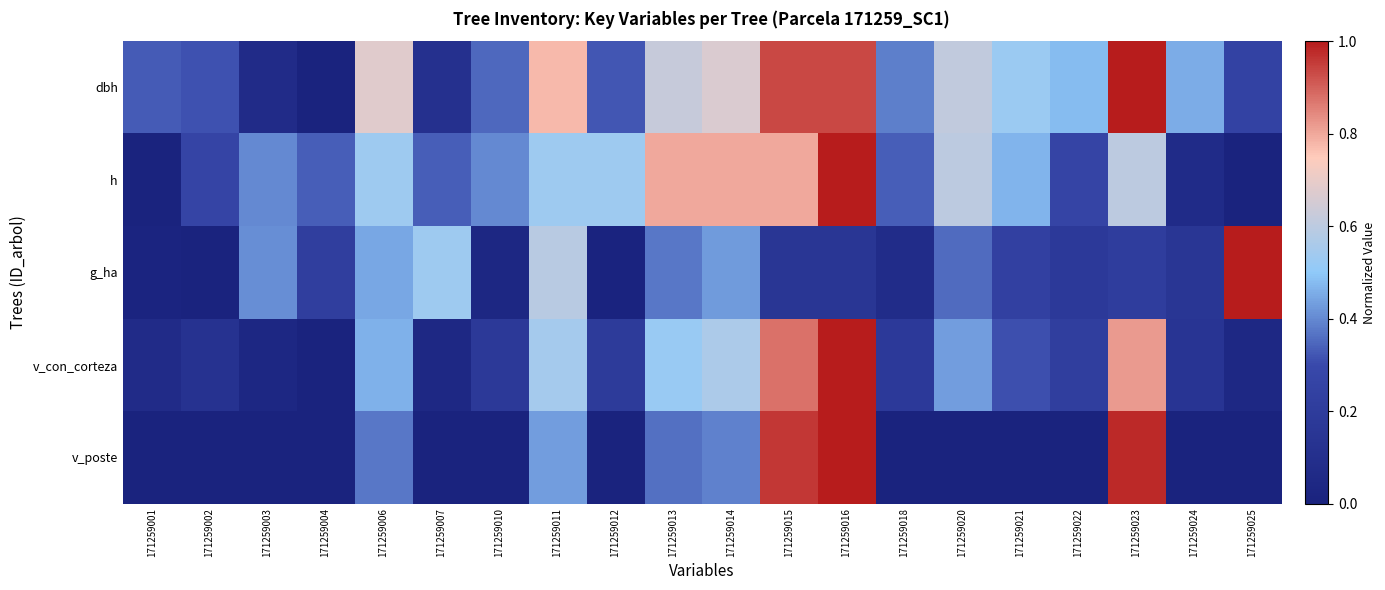

Rank the series at 171259006 from lowest to highest value.

v_poste, g_ha, v_con_corteza, h, dbh